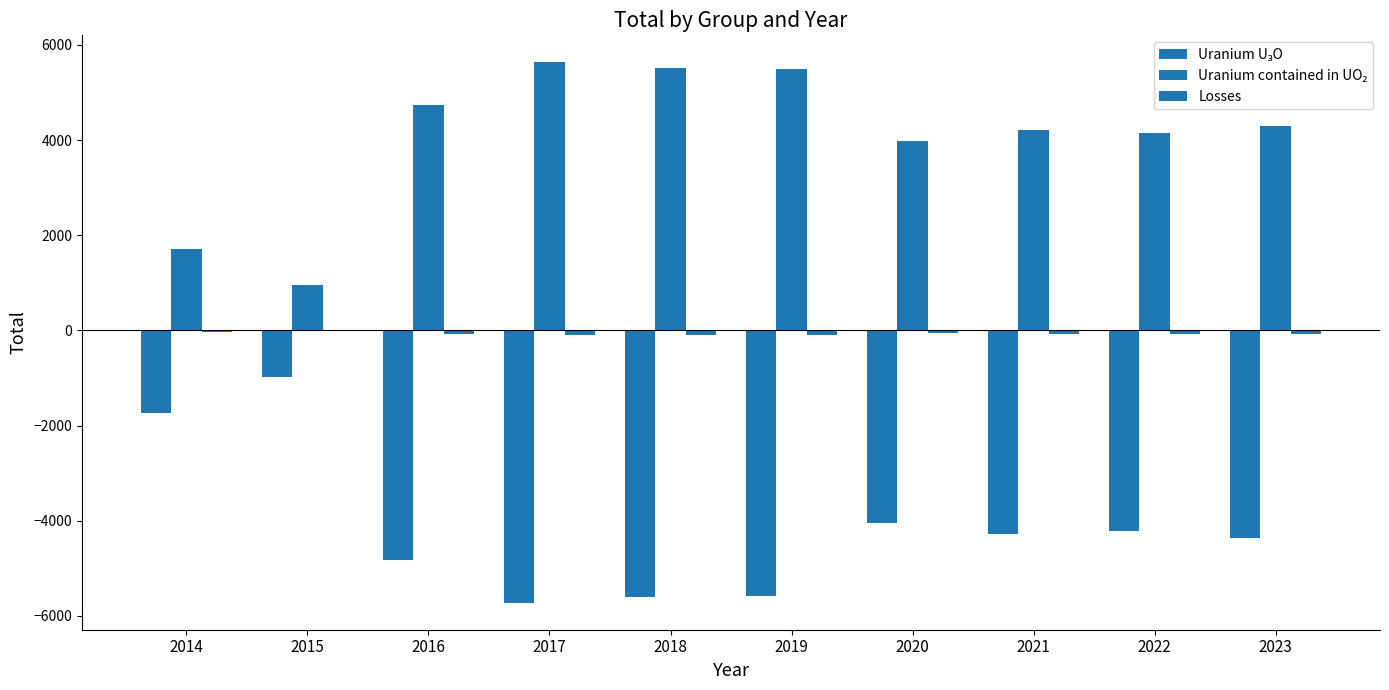

How many series are shown in this chart?

3